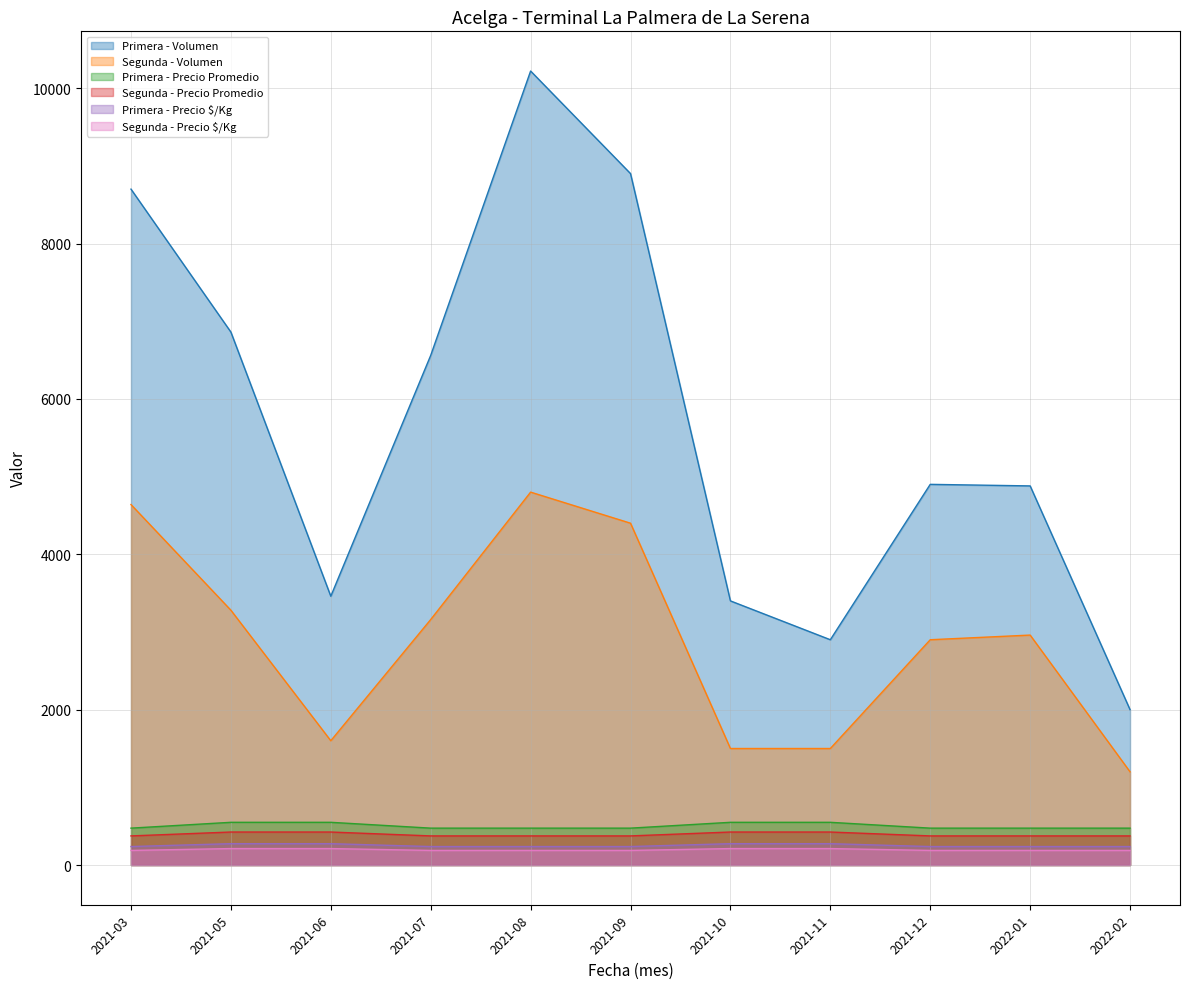

True or false: Segunda - Precio $/Kg has more than 0 points higher than both neighbors.

False